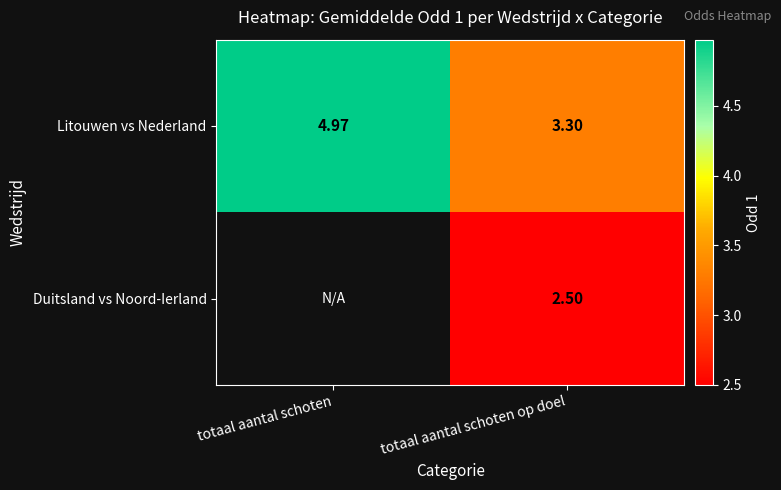

How many series are shown in this chart?

2